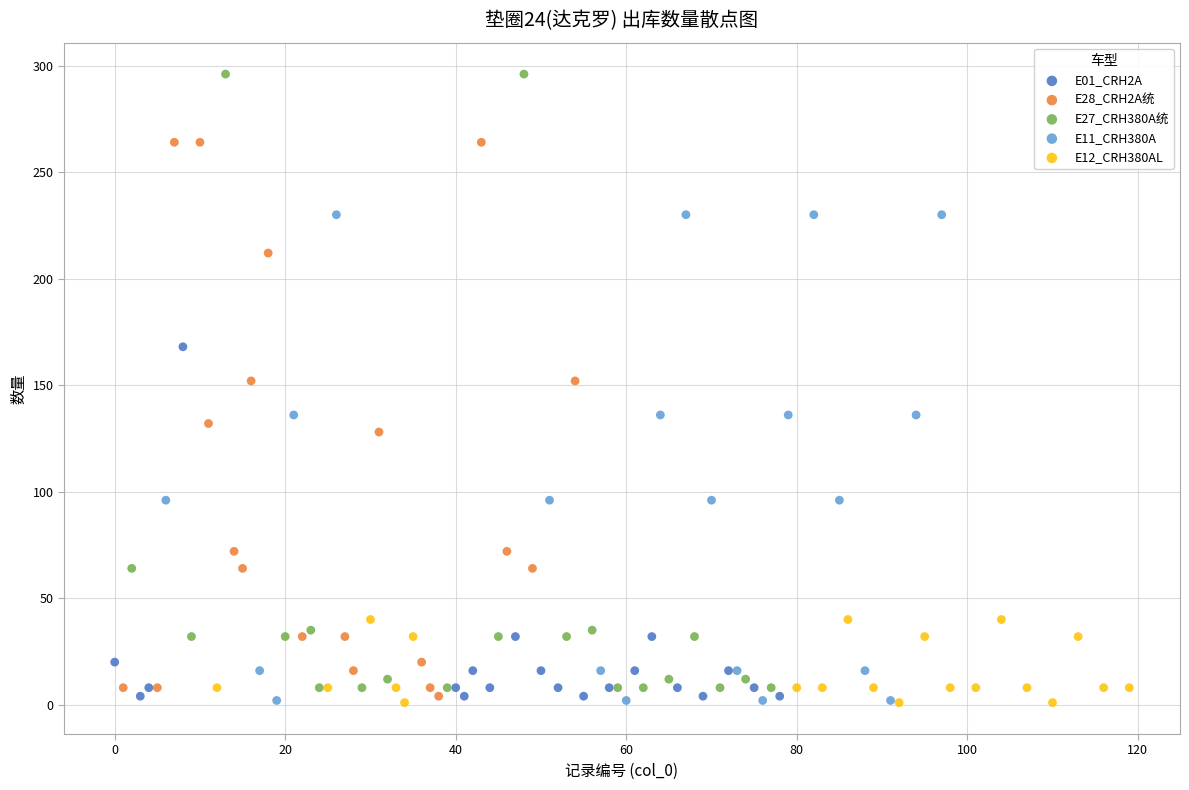

Which series reaches the maximum Y coordinate?

E27_CRH380A统